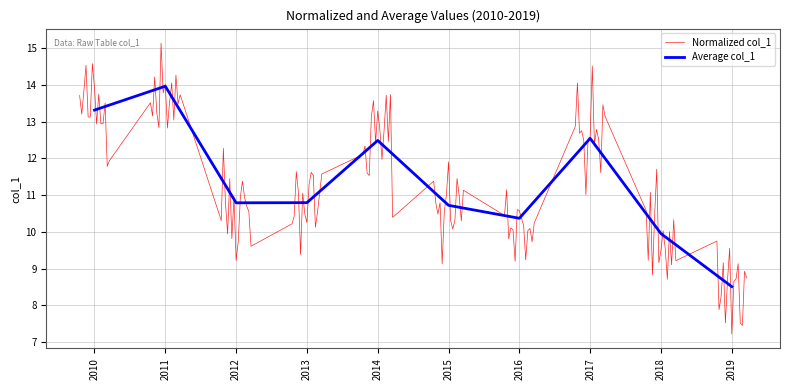

What is the maximum value for Average col_1?

14.0